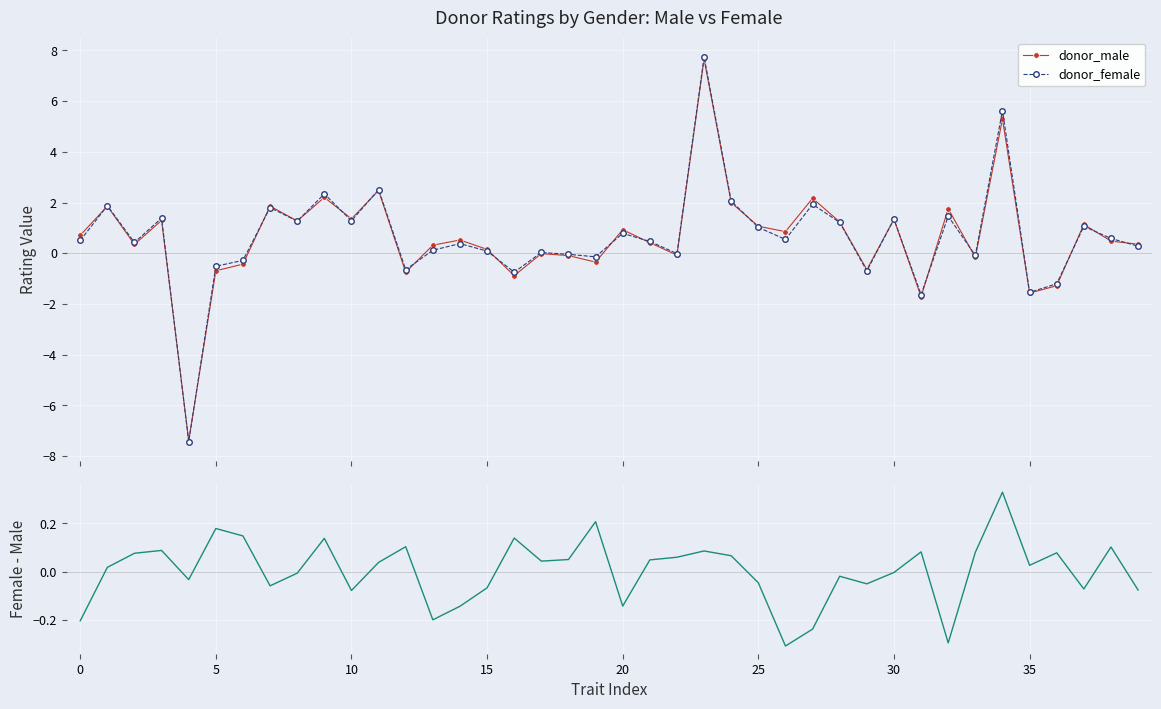

Which series has the widest spread of values?

donor_female